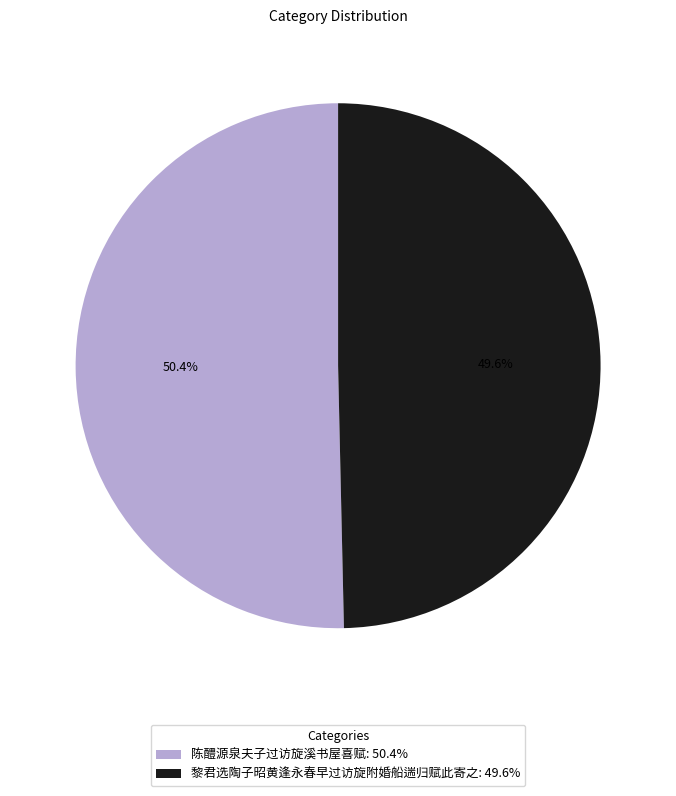

What is the ratio of the value at 陈醴源泉夫子过访旋溪书屋喜赋 to the value at 黎君选陶子昭黄逢永春早过访旋附婚船遄归赋此寄之?

1.0